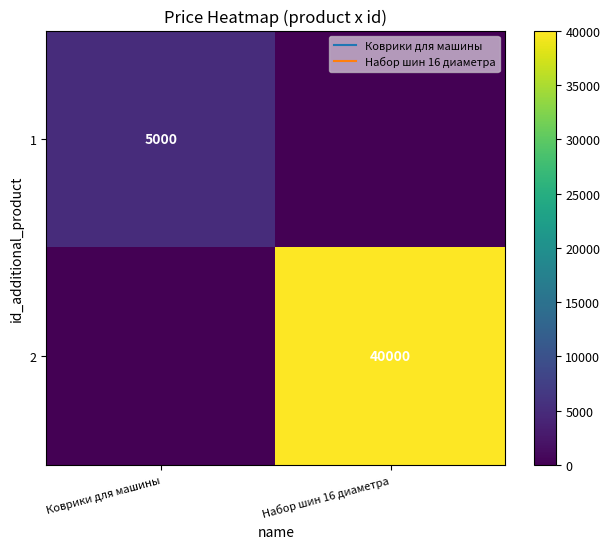

At how many categories does at least one series exceed 2563?

2